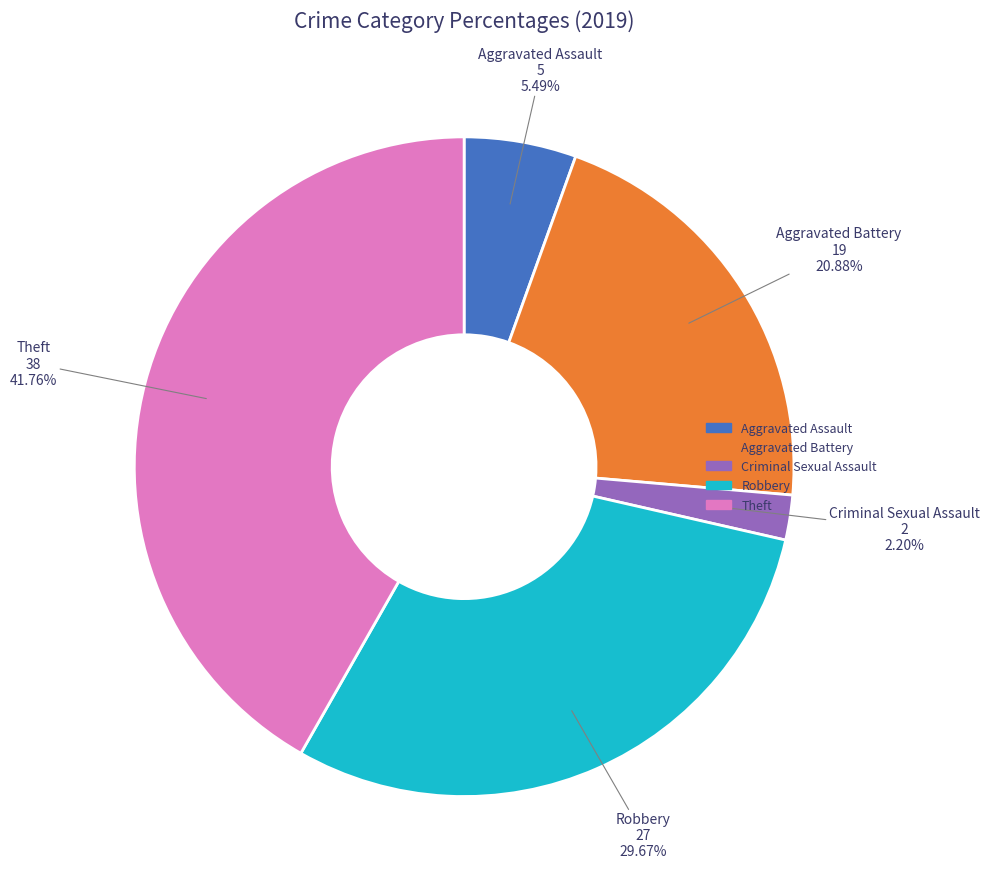

Which slice is the smallest?

Criminal Sexual Assault